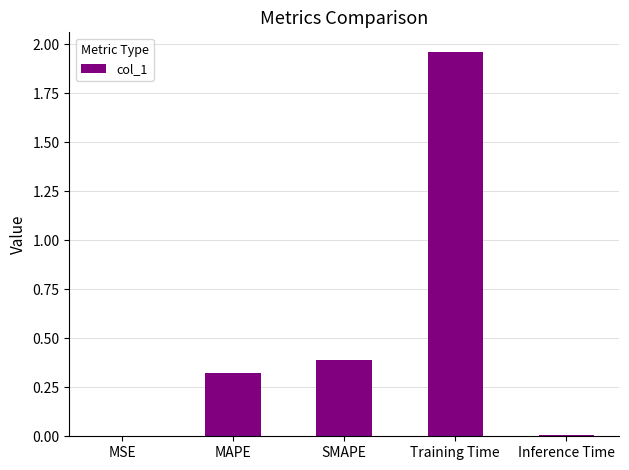

What is the change in value from MAPE to Training Time?

+1.6